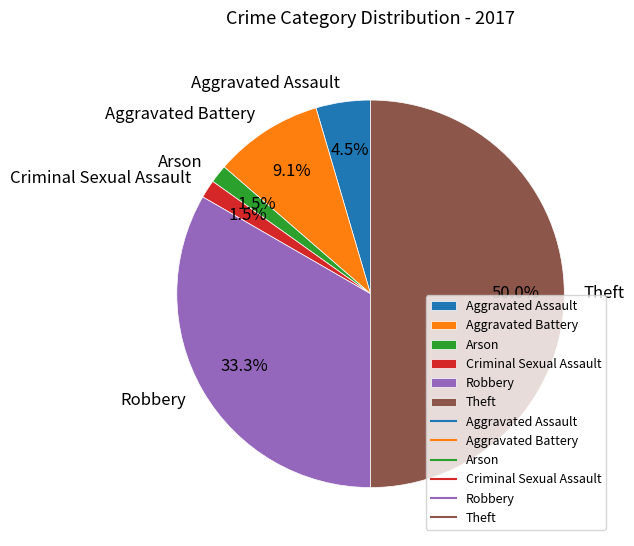

Combined, what portion of the pie is Arson and Criminal Sexual Assault?

3.0%